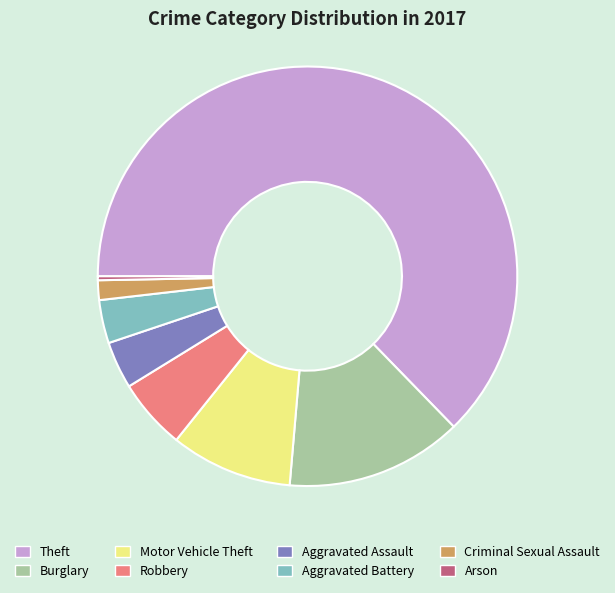

Do Burglary and Criminal Sexual Assault together represent more than half of the pie?

No